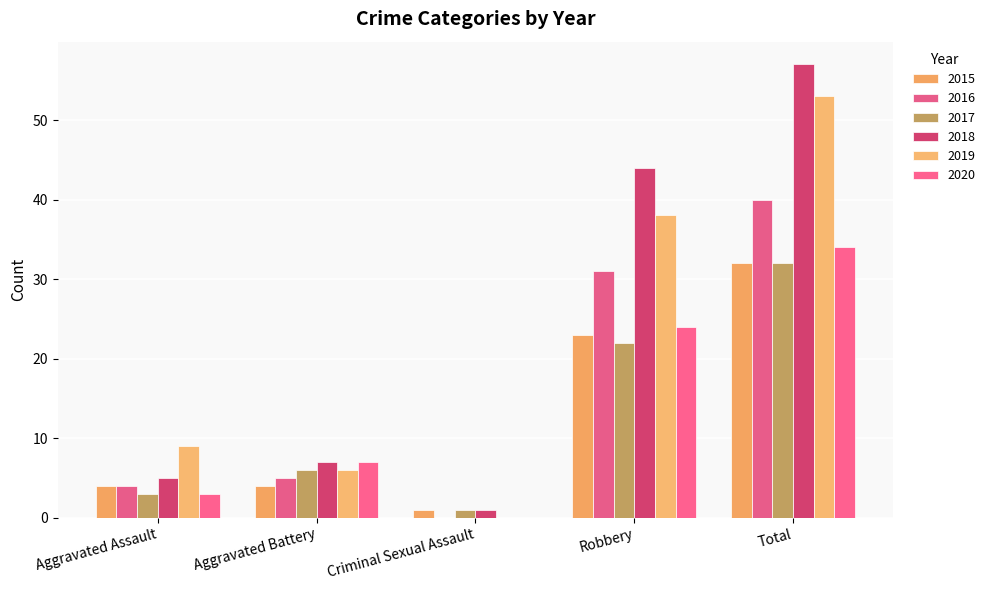

At which label is 2016 closest to 20?

Robbery